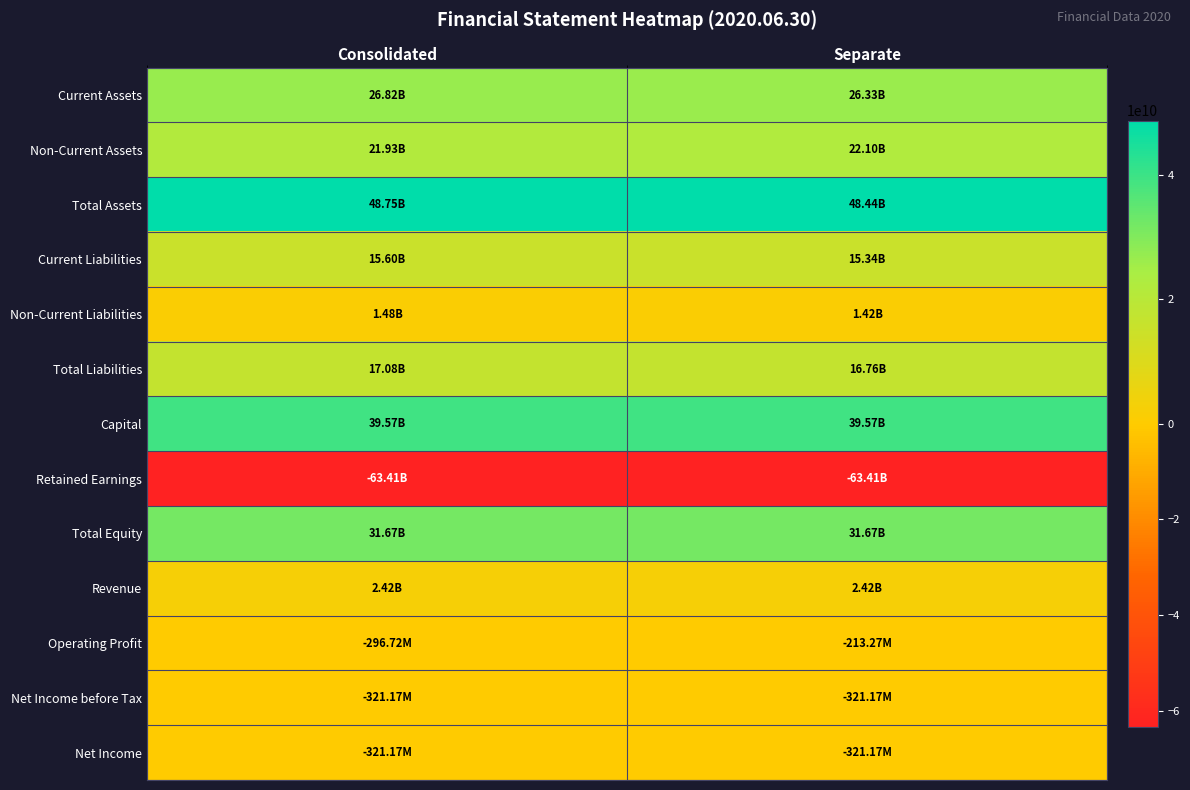

What is the smallest value displayed?

-63407317536